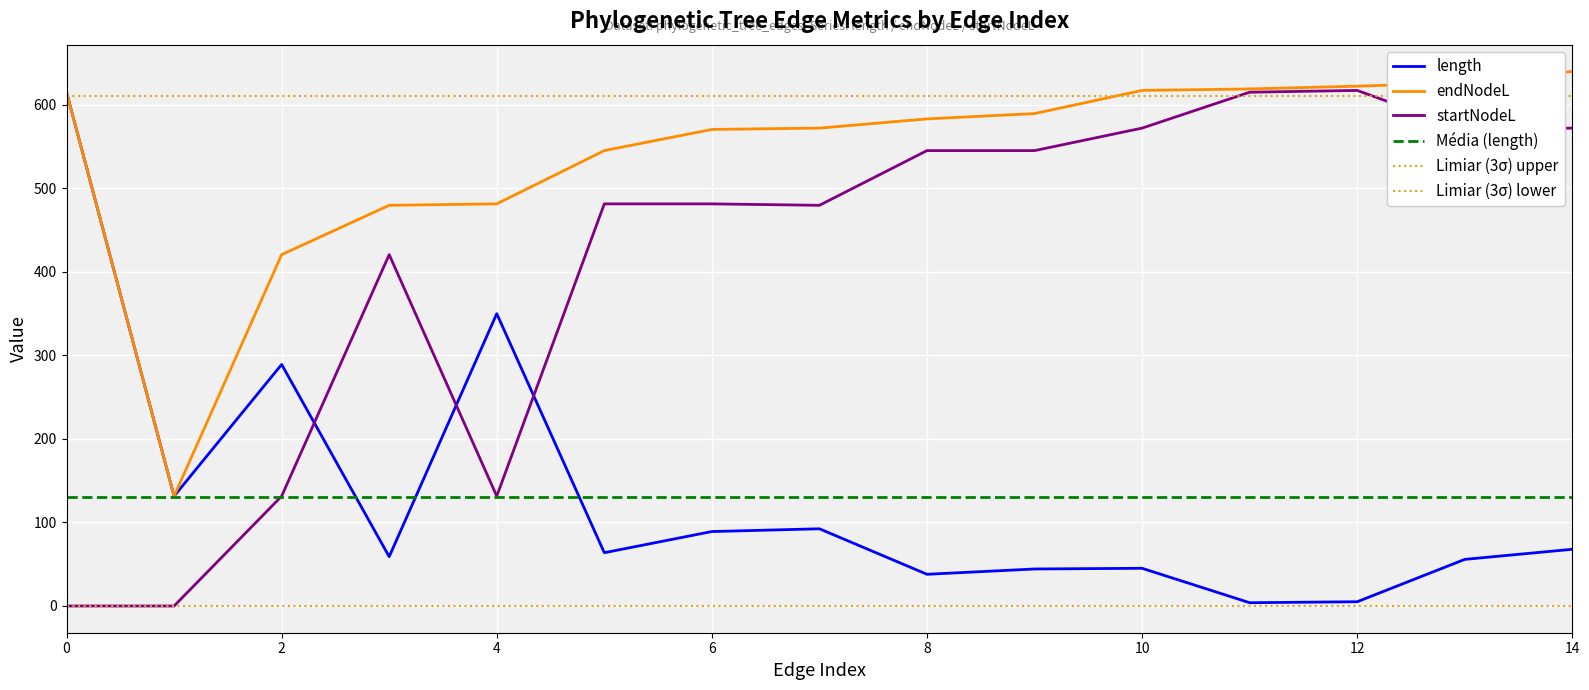

What is the total value across all series at 10?

1234.1